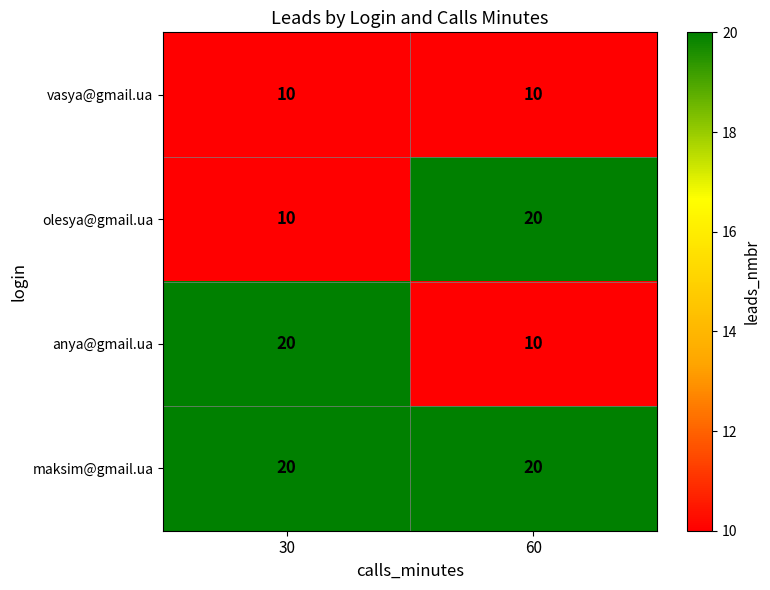

The value of vasya@gmail.ua at 60 is 16. True or false?

False